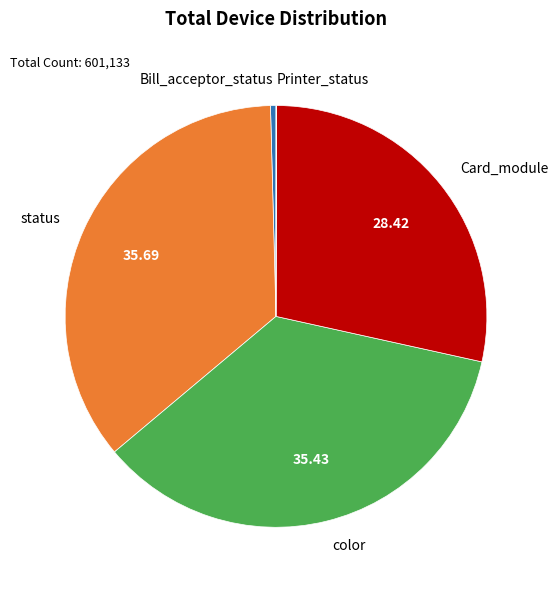

Between color and Card_module, which is larger?

color